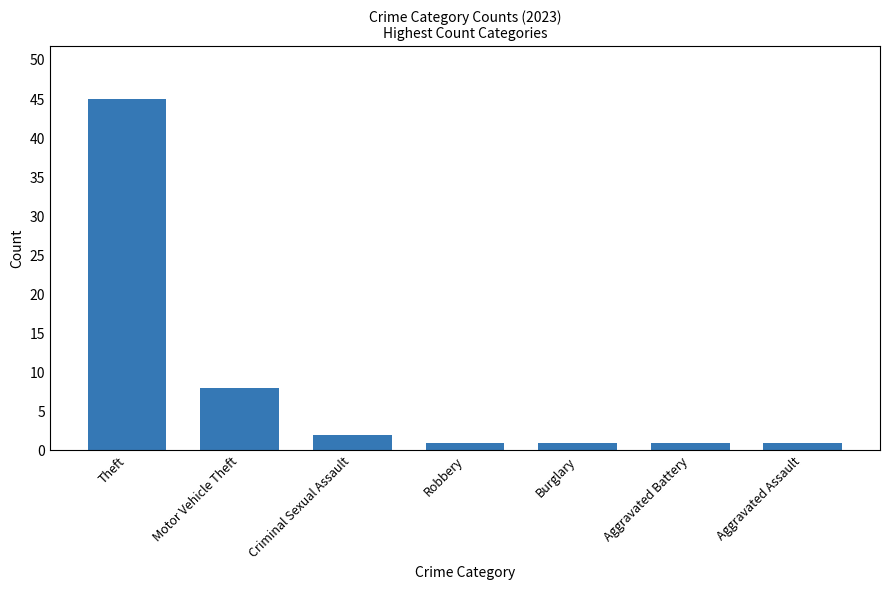

What is the label of the 1st bar from the right?

Aggravated Assault